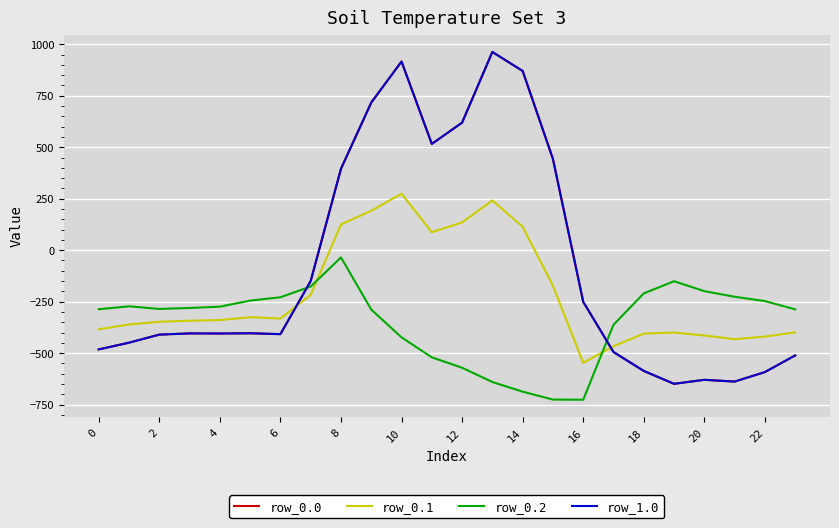

Does the chart have visible grid lines?

Yes